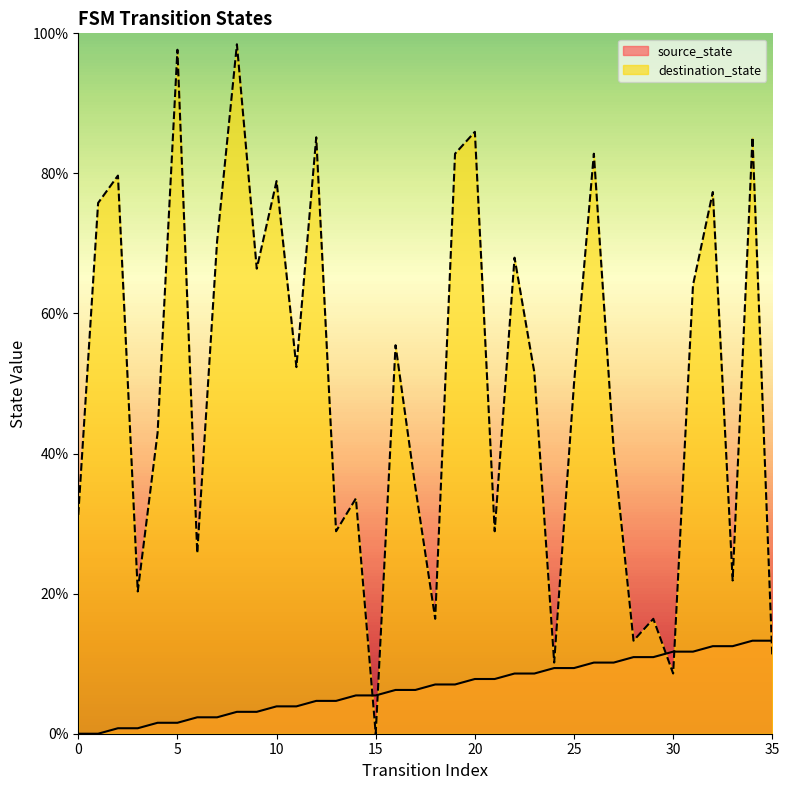

True or false: destination_state has more than 2 points higher than both neighbors.

True